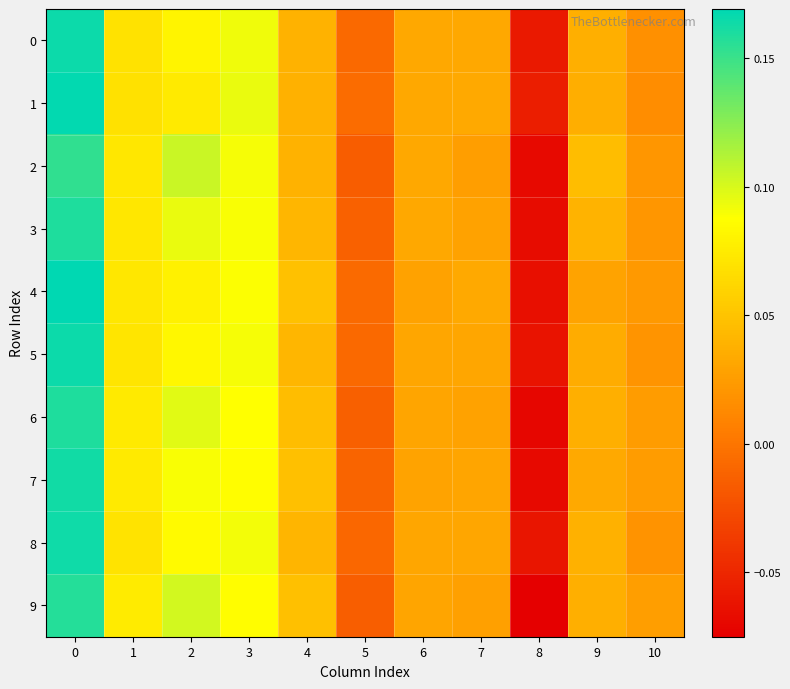

Which series has the widest spread of values?

4